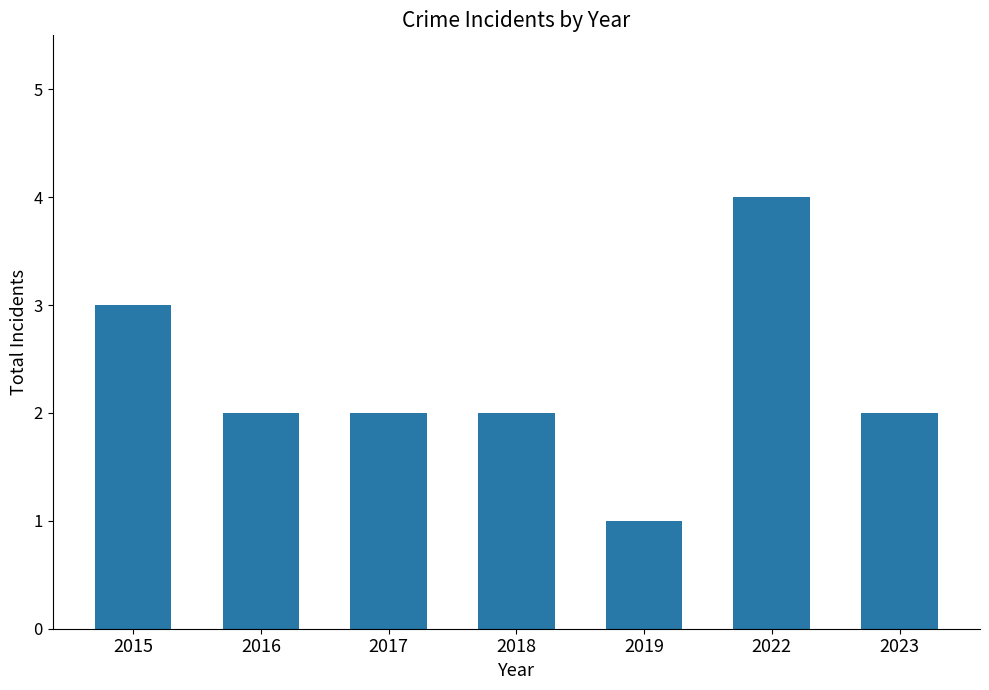

Reading left to right, transcribe all the data shown in this chart.

2015=3	2016=2	2017=2	2018=2	2019=1	2022=4	2023=2